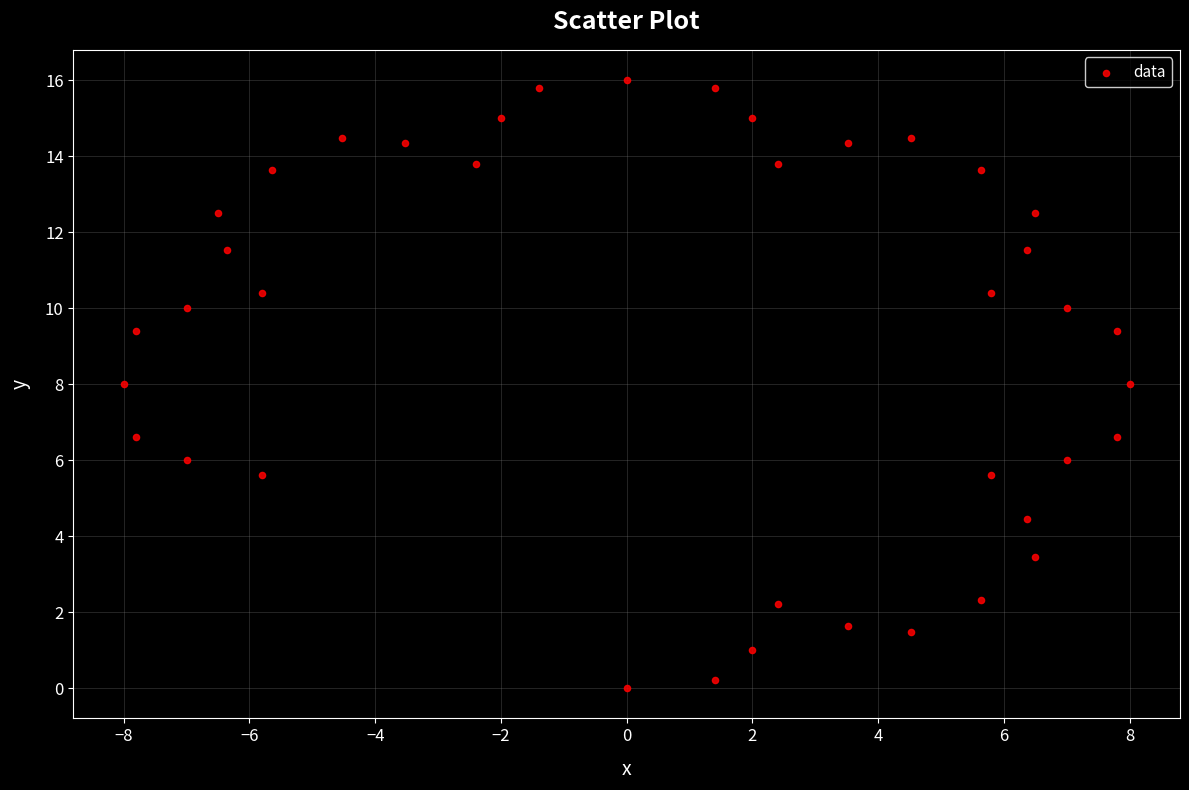

What is the range of X values (max minus min)?

16.0